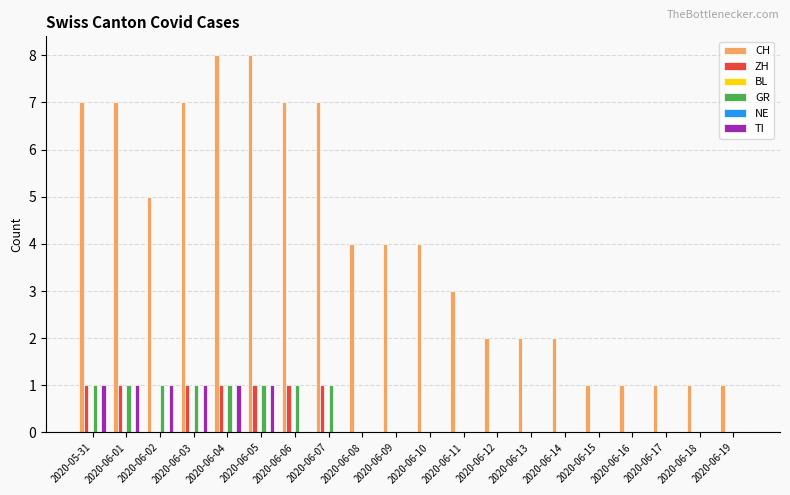

How many categories are shown in the chart?

20